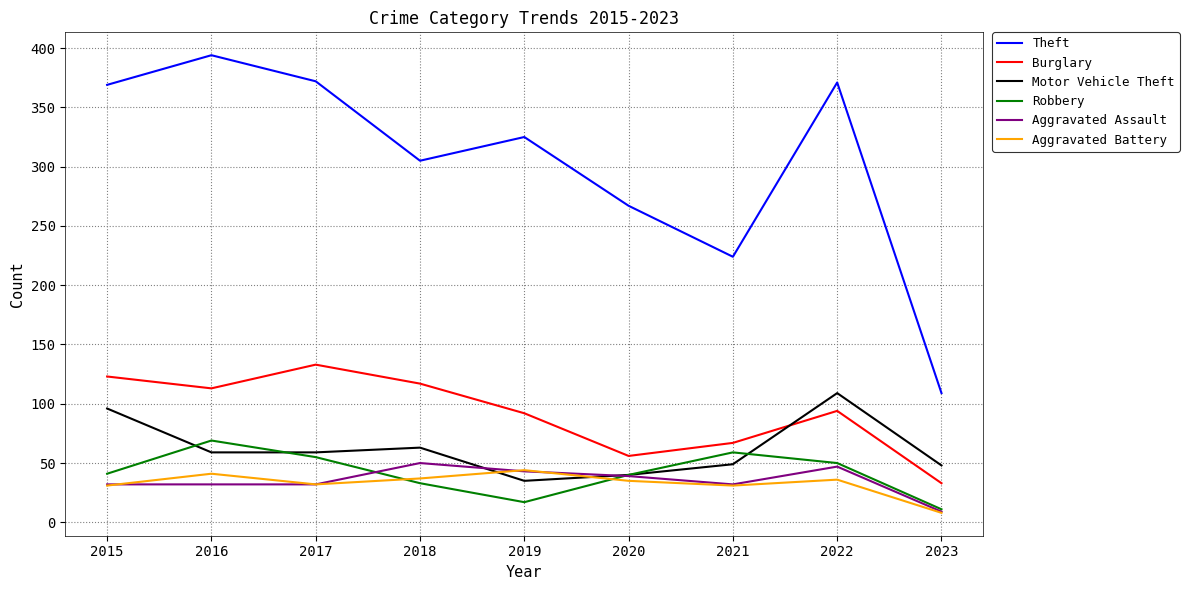

After their last crossing, which series has the higher values: Aggravated Assault or Motor Vehicle Theft?

Motor Vehicle Theft